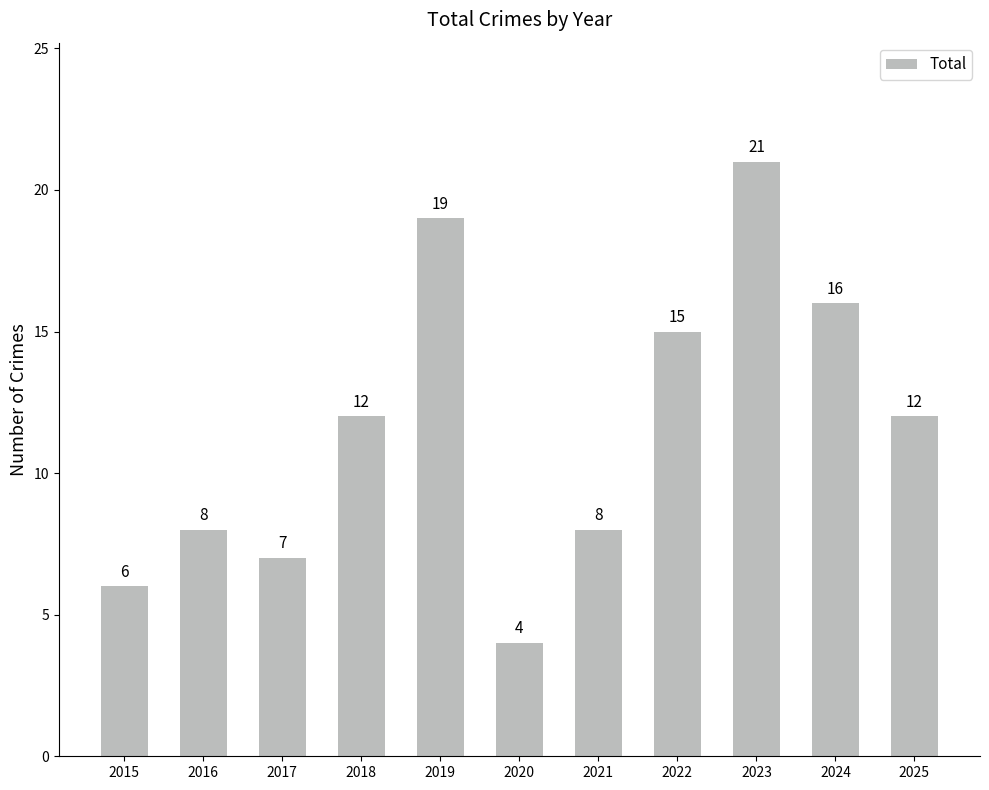

The chart shows a value of 8 at 2018. True or false?

False